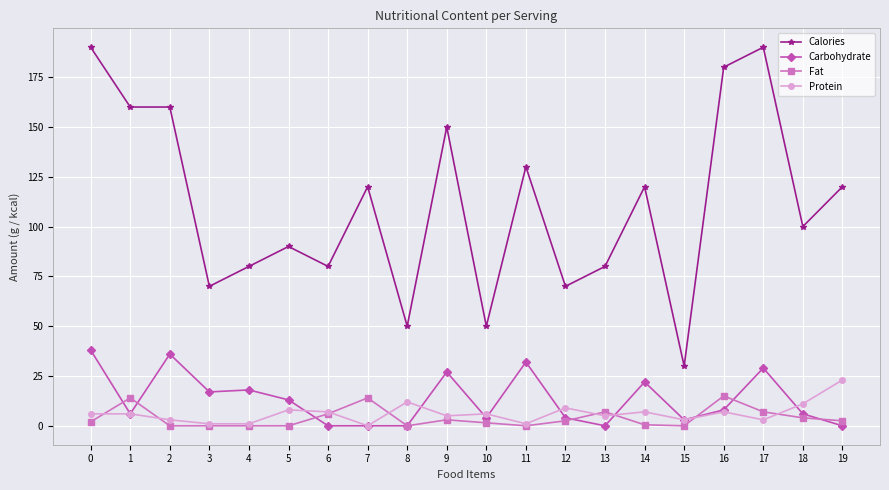

What is the value of the Carbohydrate point at the 15th from the left?

22.0